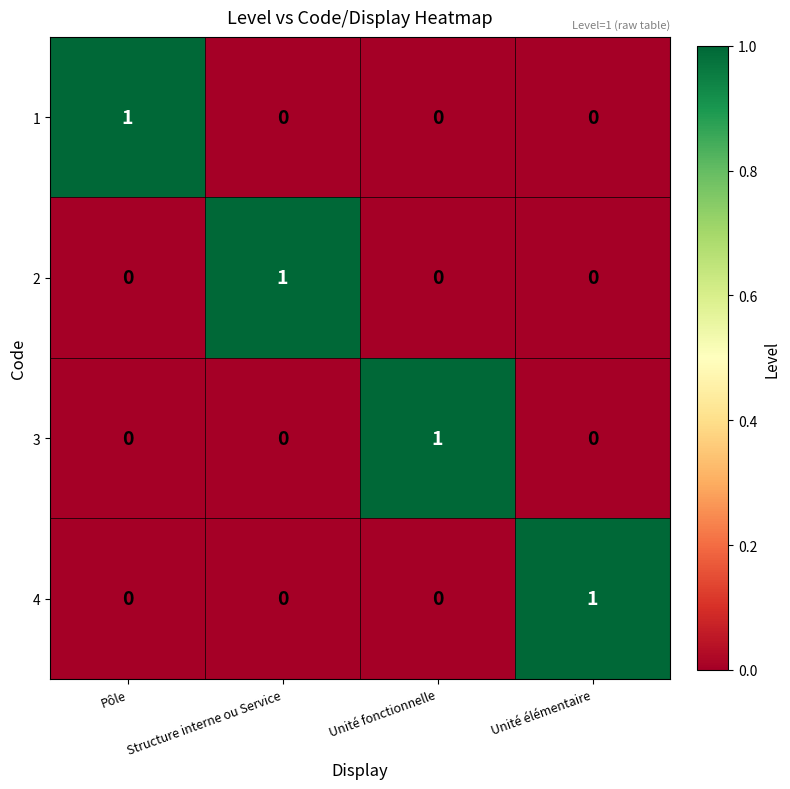

At which label does 1 reach its peak?

Pôle